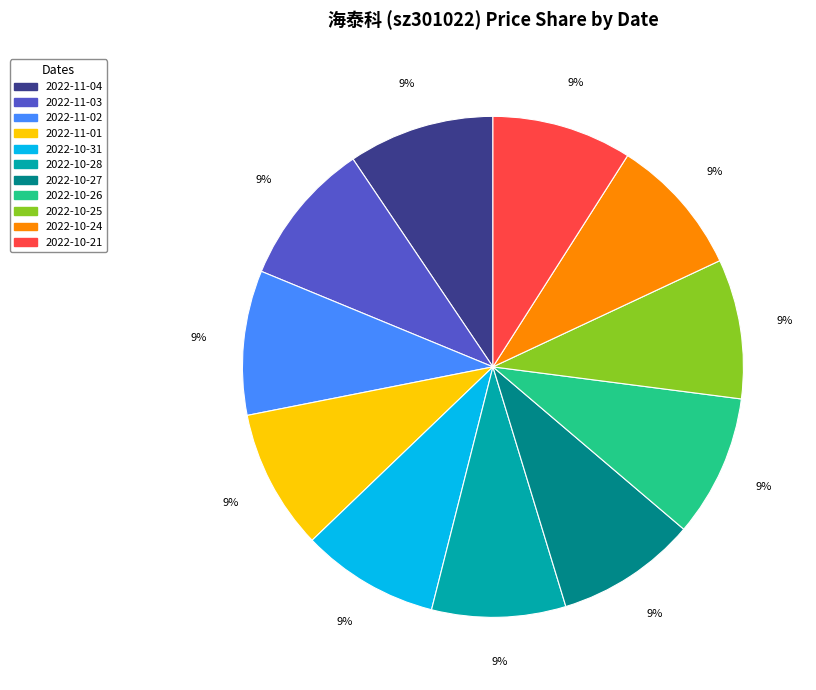

To the nearest percent, what percentage of the pie is 2022-11-02?

9%